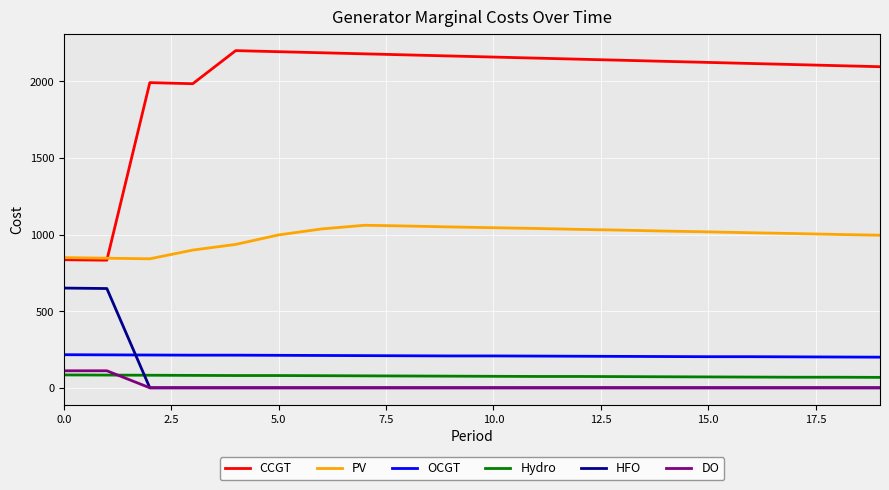

True or false: HFO and CCGT cross at least once.

False